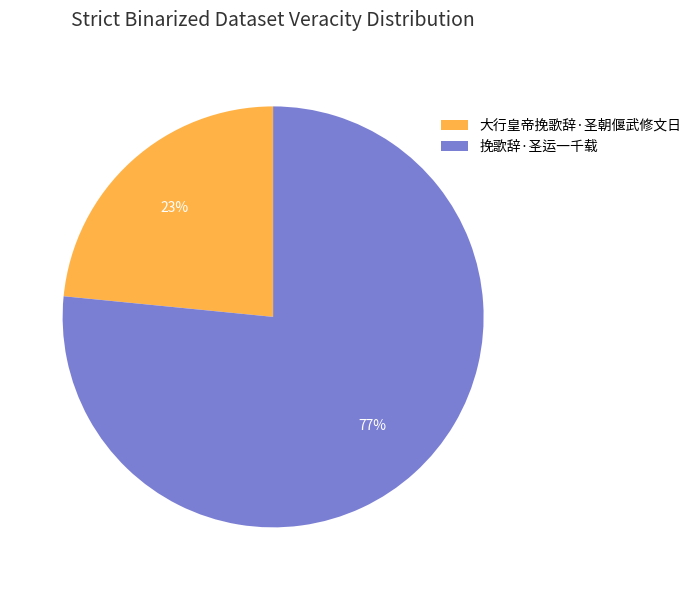

Is there a majority slice in this chart?

Yes